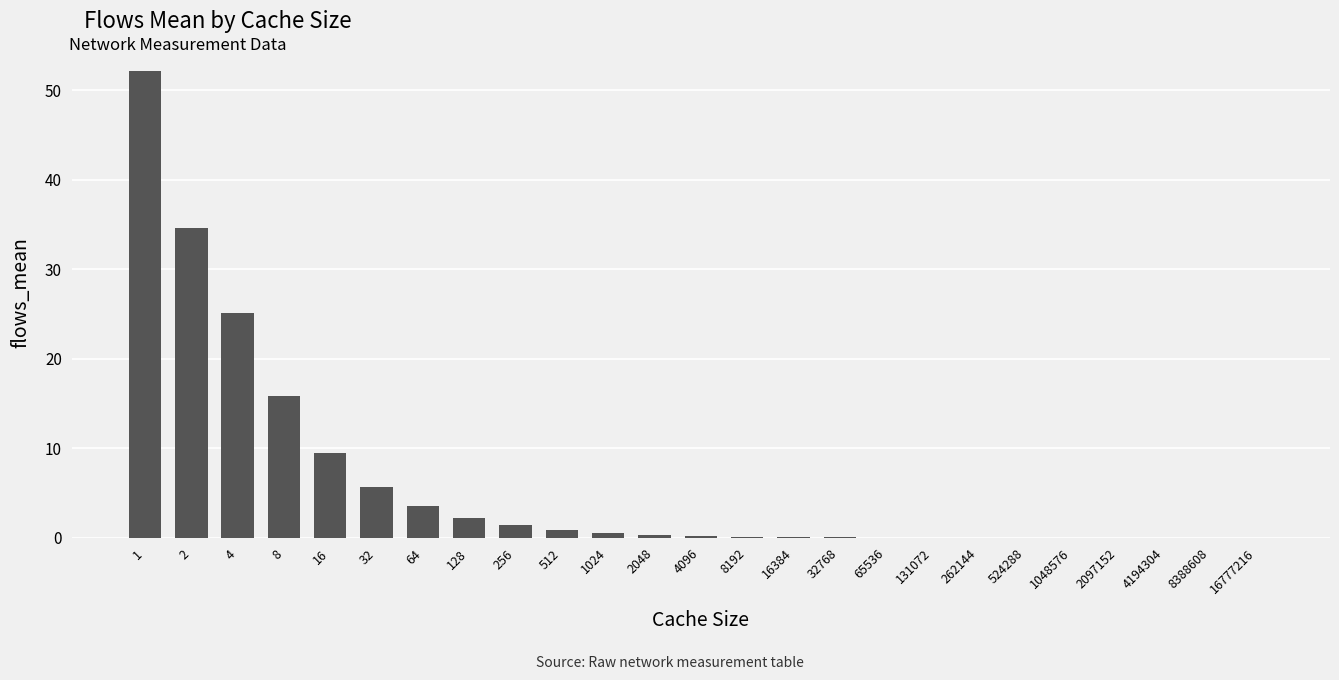

Are the bars horizontal?

No